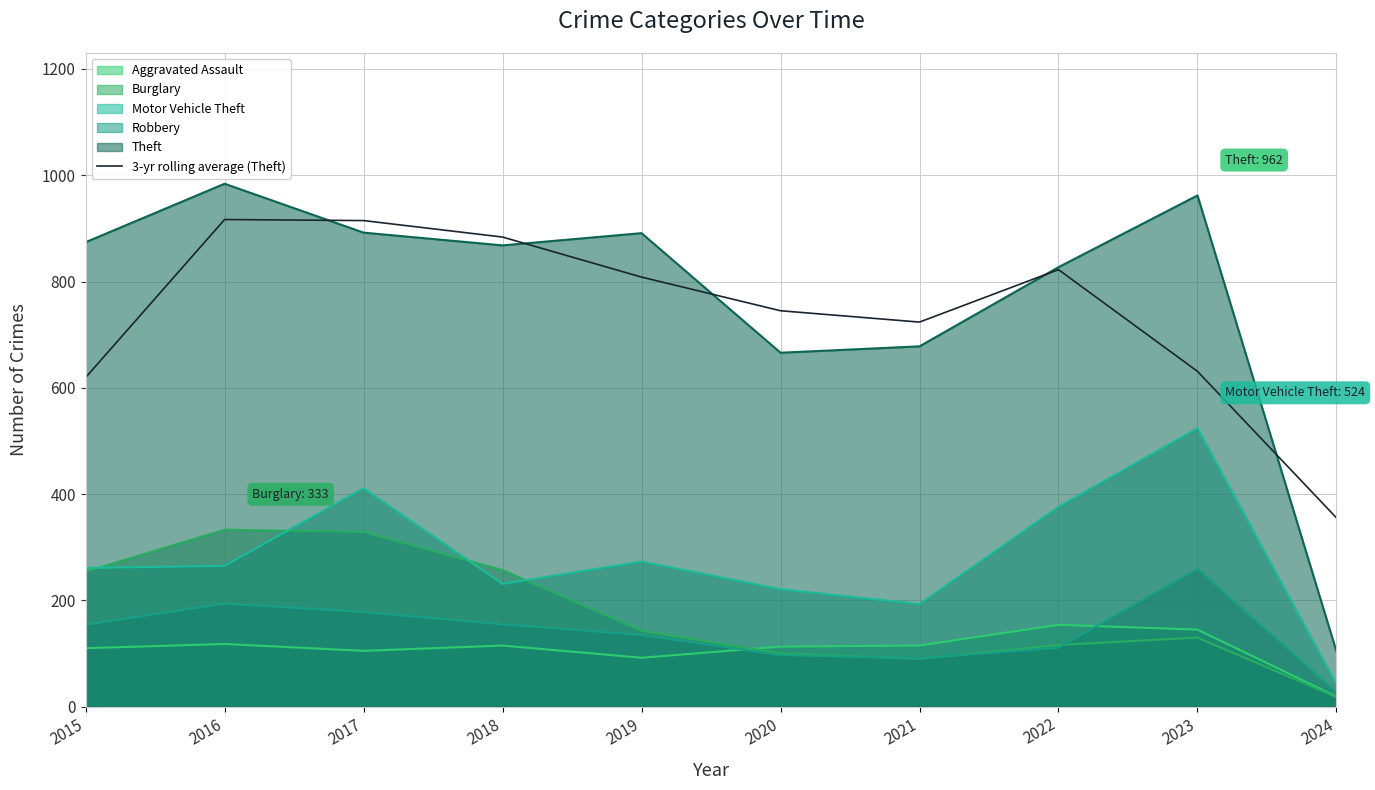

What is the approximate value at 2018?

883.7